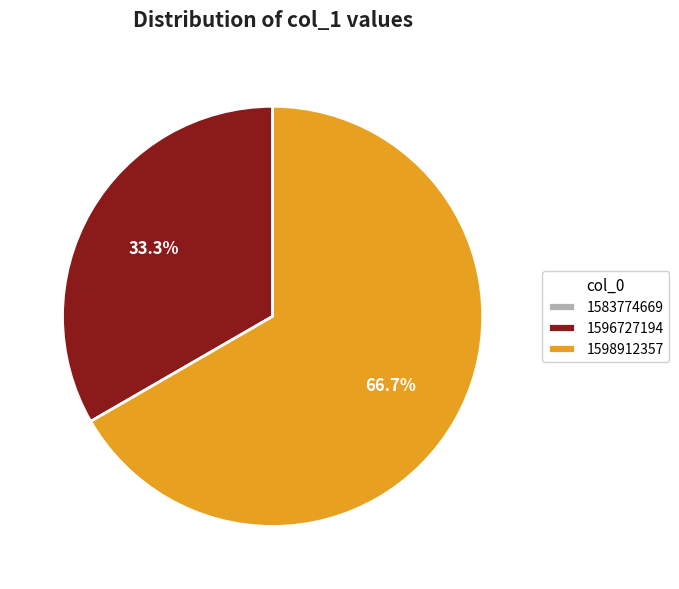

Which slice is the largest?

1598912357